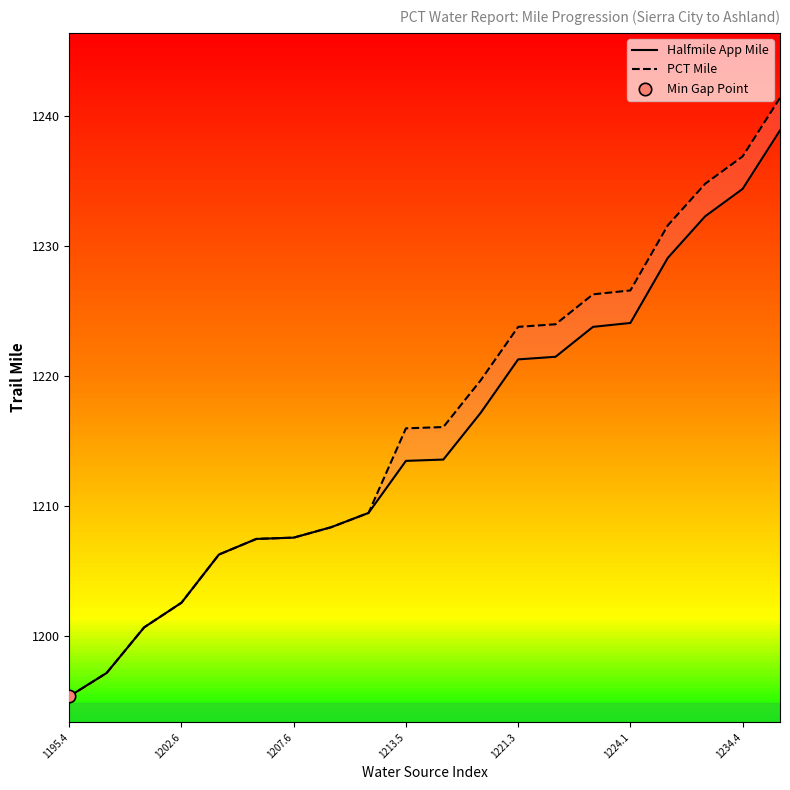

At which category is the sum across all series the highest?

19